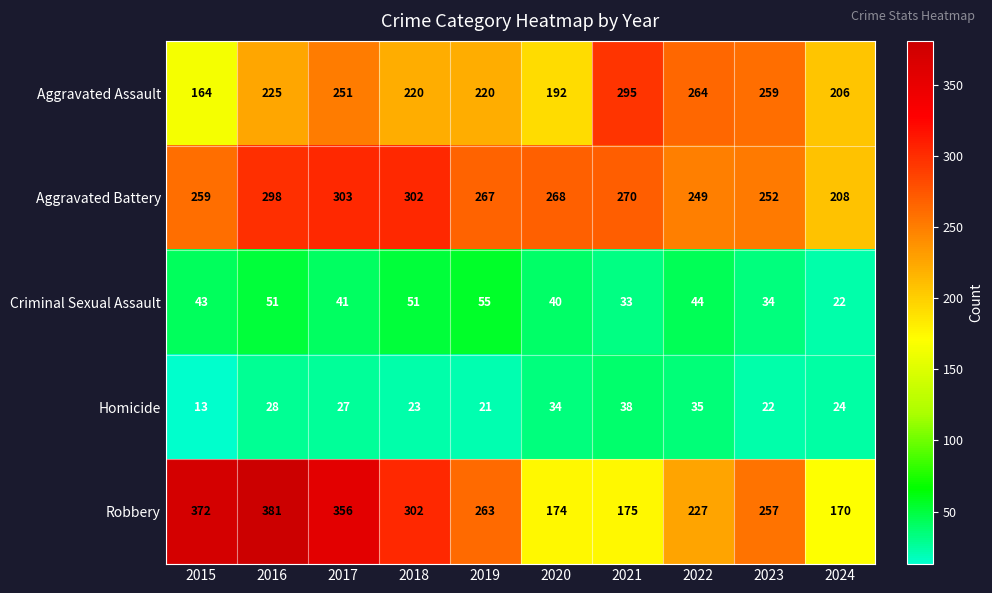

True or false: Aggravated Assault has a value of 295 at 2021.

True